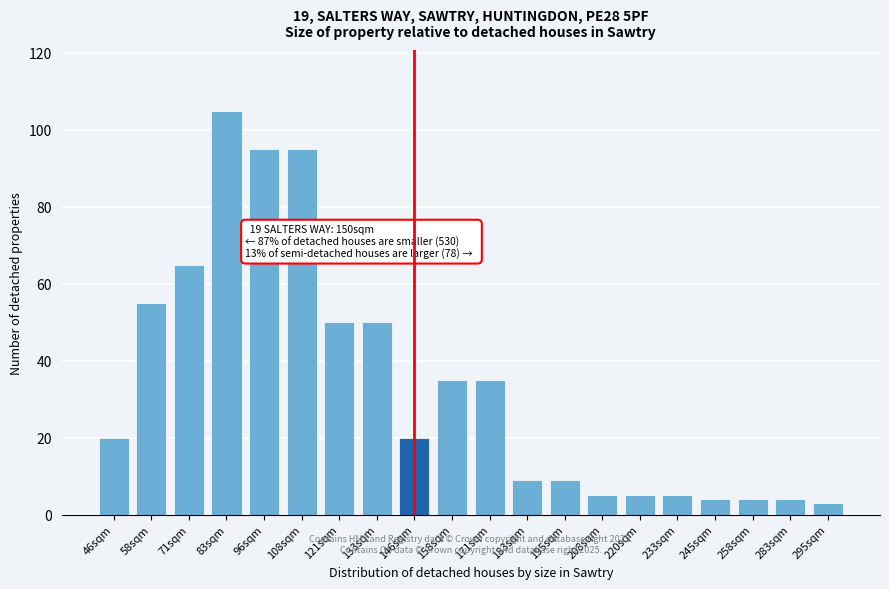

Reading right to left, list all the values displayed in this chart.

295sqm=3	283sqm=4	258sqm=4	245sqm=4	233sqm=5	220sqm=5	208sqm=5	195sqm=9	183sqm=9	171sqm=35	158sqm=35	146sqm=20	133sqm=50	121sqm=50	108sqm=95	96sqm=95	83sqm=105	71sqm=65	58sqm=55	46sqm=20